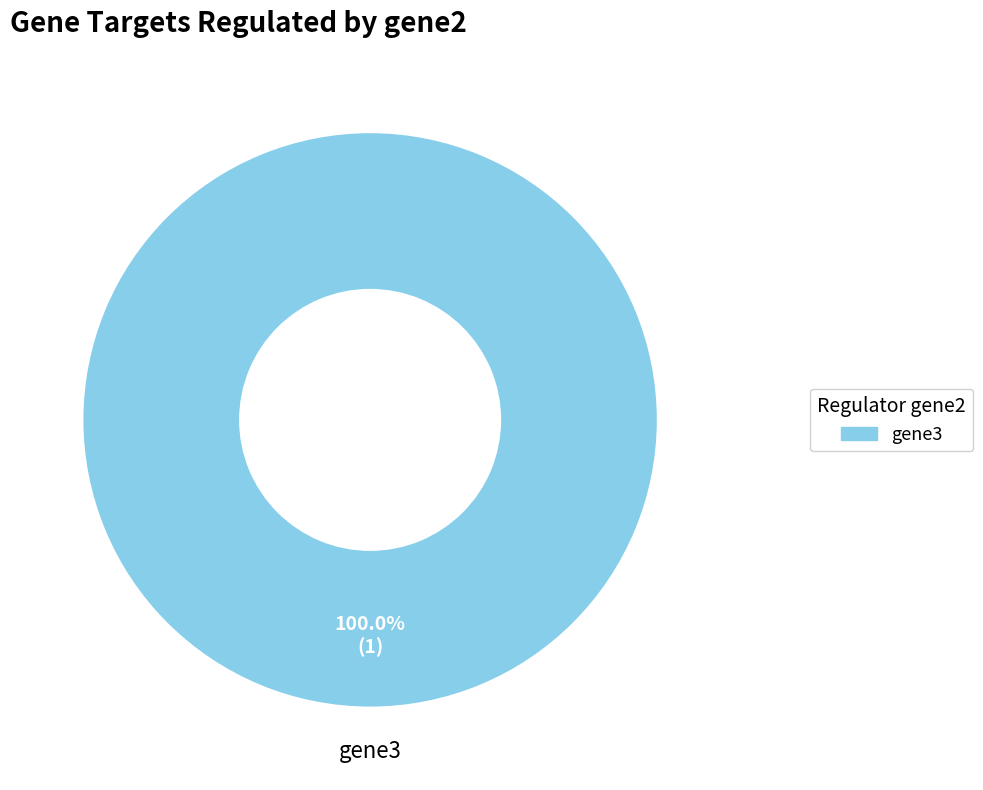

What is the majority slice?

gene3